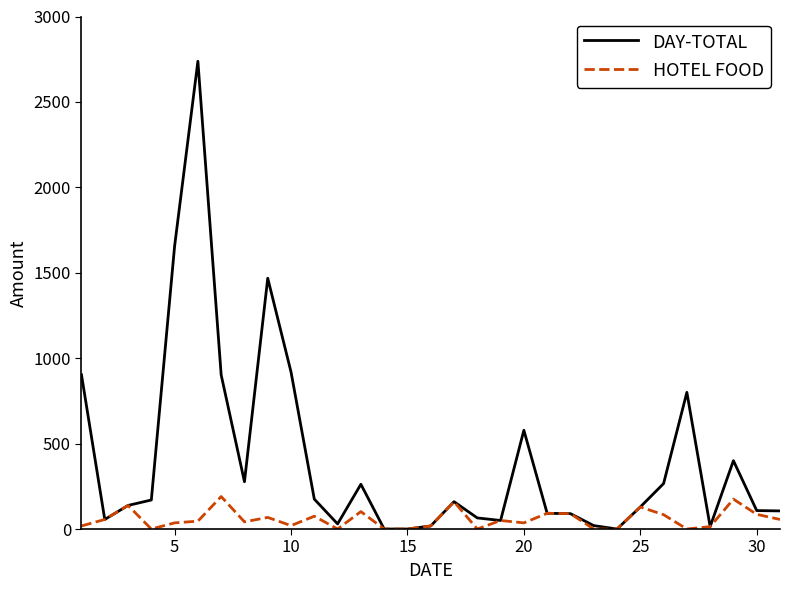

What is the difference between the second highest and second lowest values in the DAY-TOTAL series?

1656